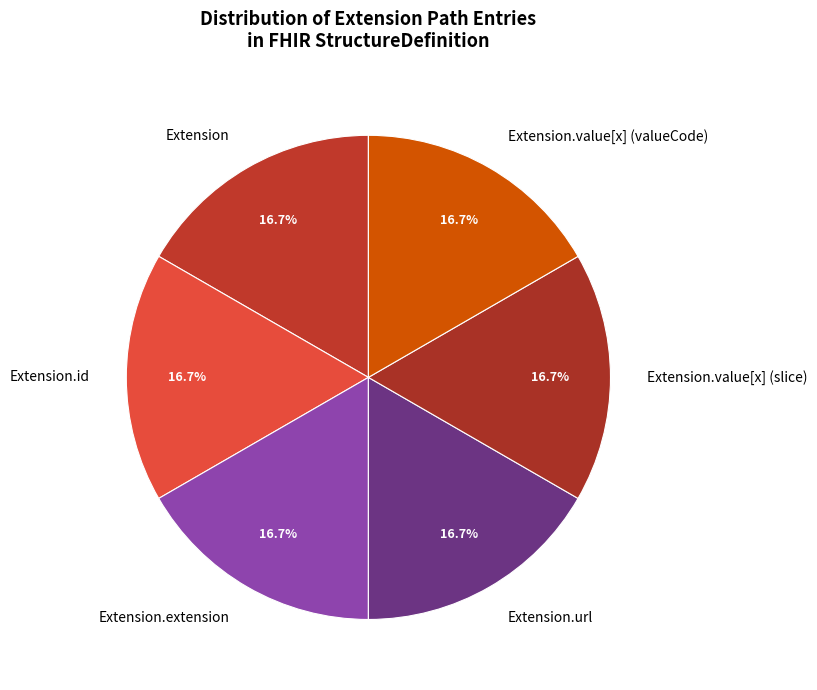

What is the ratio of the value at Extension.url to the value at Extension.extension?

1.0